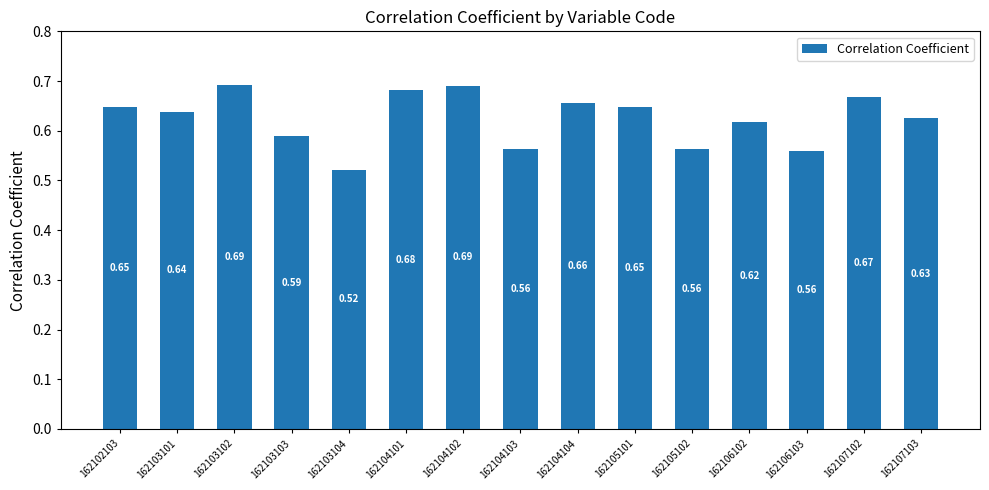

What is the sum of the values at 162103101 and 162104104?

1.3